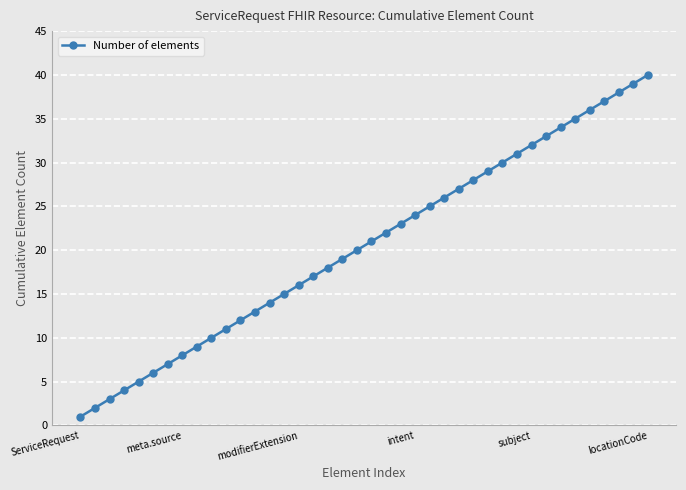

What is the difference between the second highest and second lowest values?

37